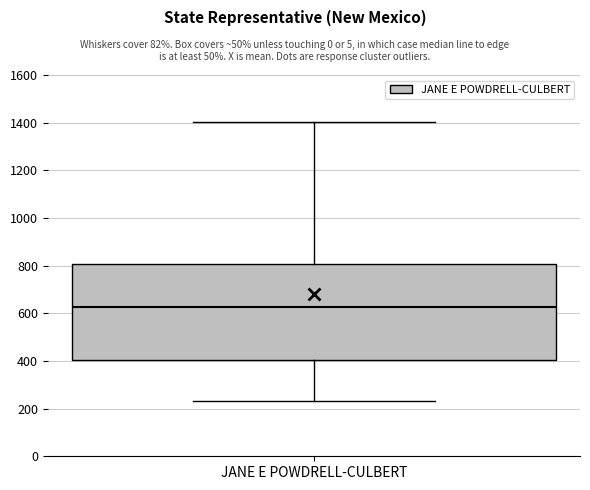

Transcribe this box plot: give where the median line is, the range the box spans, and where the two whiskers end, as read against the y-axis. The values are not printed on the chart, so give them approximately, as read against the axis.

median 620, box 400 to 800, whiskers 240 to 1400